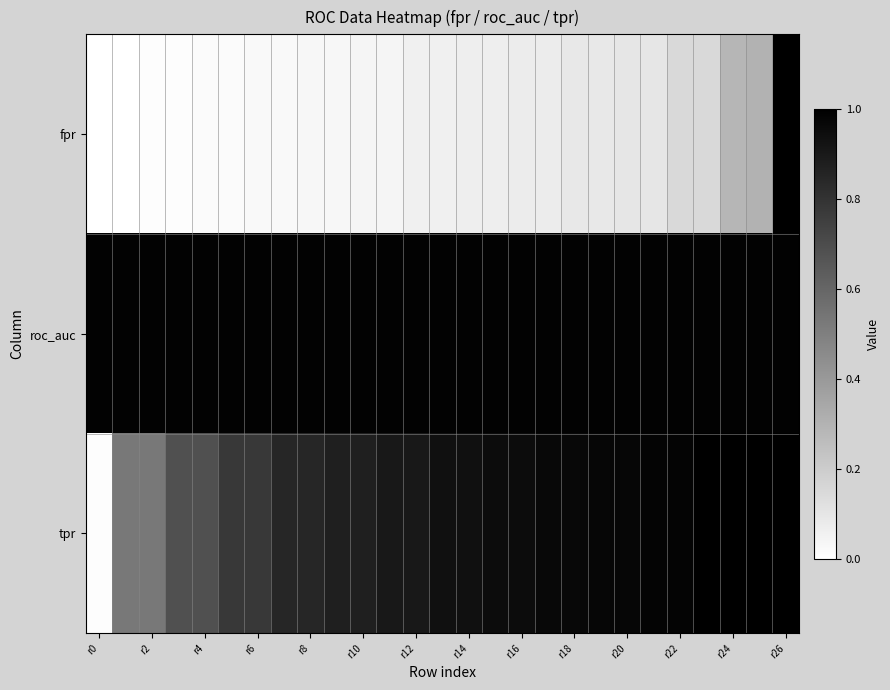

Count the number of data series in this chart.

3